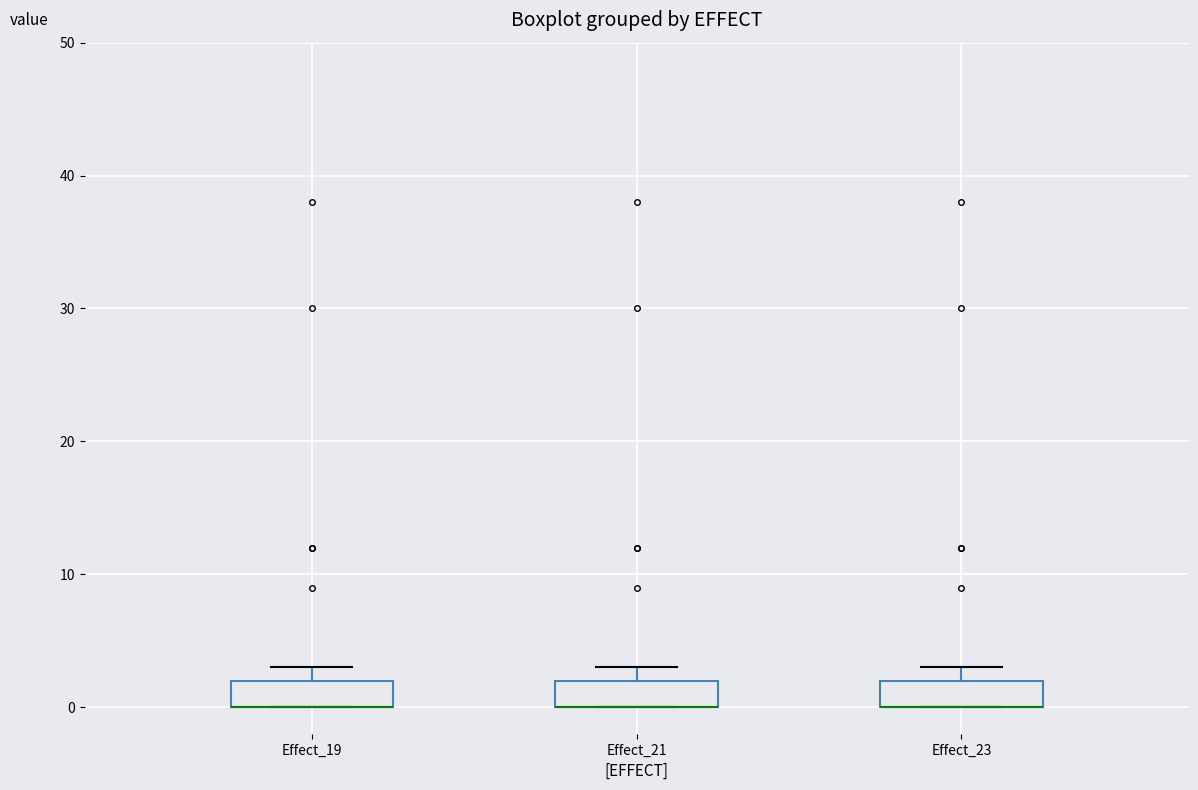

Reading left to right, read every box against the y-axis: the position of its median line, the range the box covers, and the ends of its whiskers. The values are not printed on the chart, so give them approximately, as read against the axis.

Effect_19: median 0 (drawn on the box's lower edge), box 0 to 2, whiskers 0 to 3
Effect_21: median 0 (drawn on the box's lower edge), box 0 to 2, whiskers 0 to 3
Effect_23: median 0 (drawn on the box's lower edge), box 0 to 2, whiskers 0 to 3